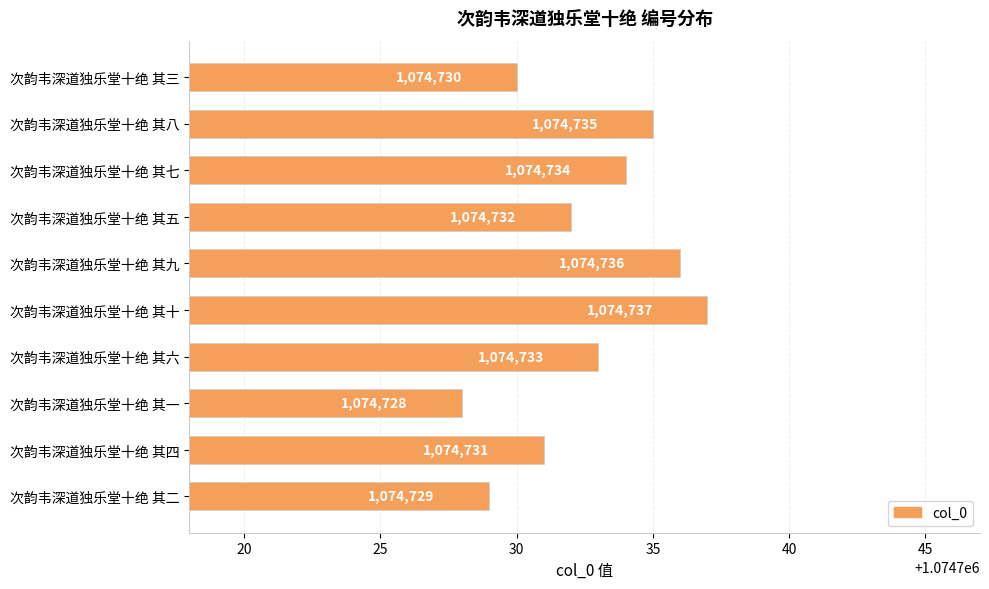

Count the values in the range 1074730 to 1074735.

6